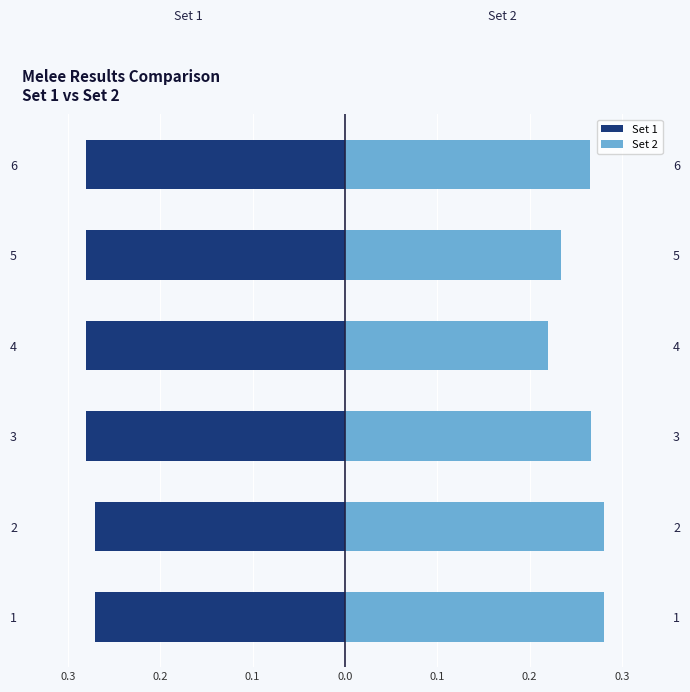

Count the number of categories in the chart.

6